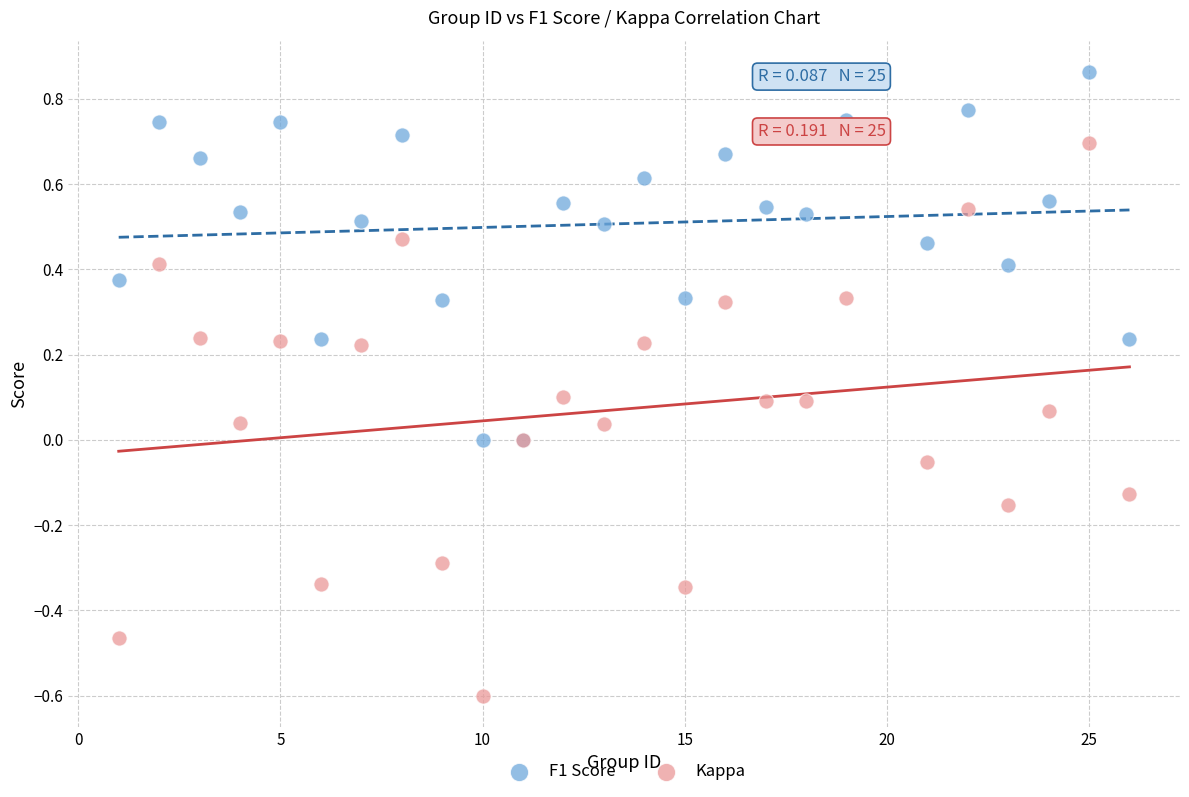

Which series reaches the maximum Y coordinate?

F1 Score